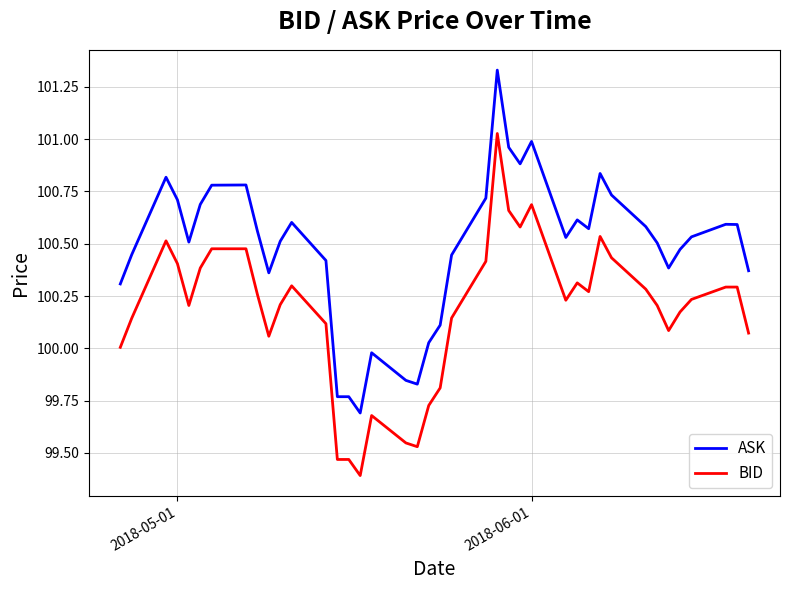

What is the minimum value for BID?

99.4